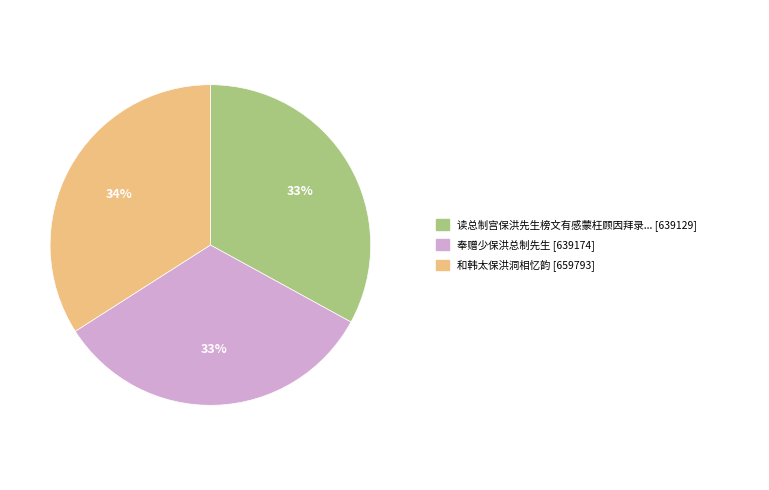

To the nearest percent, what is the difference between the largest and smallest slice percentages?

1%